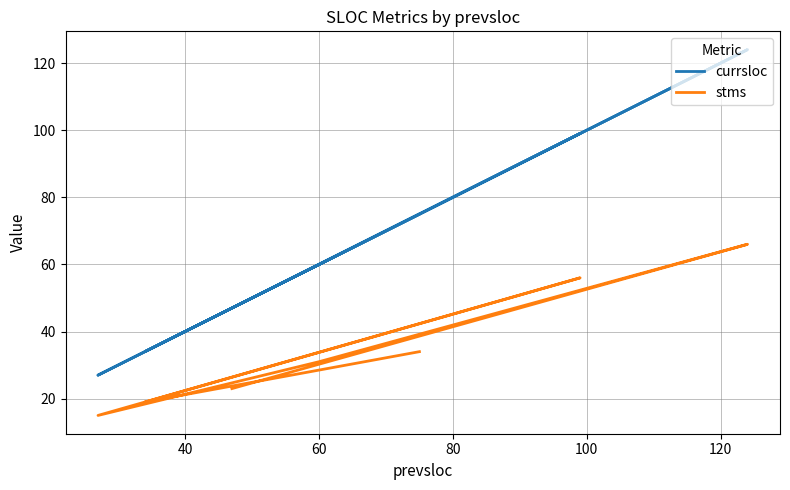

The value of stms at 40 is 4. True or false?

False